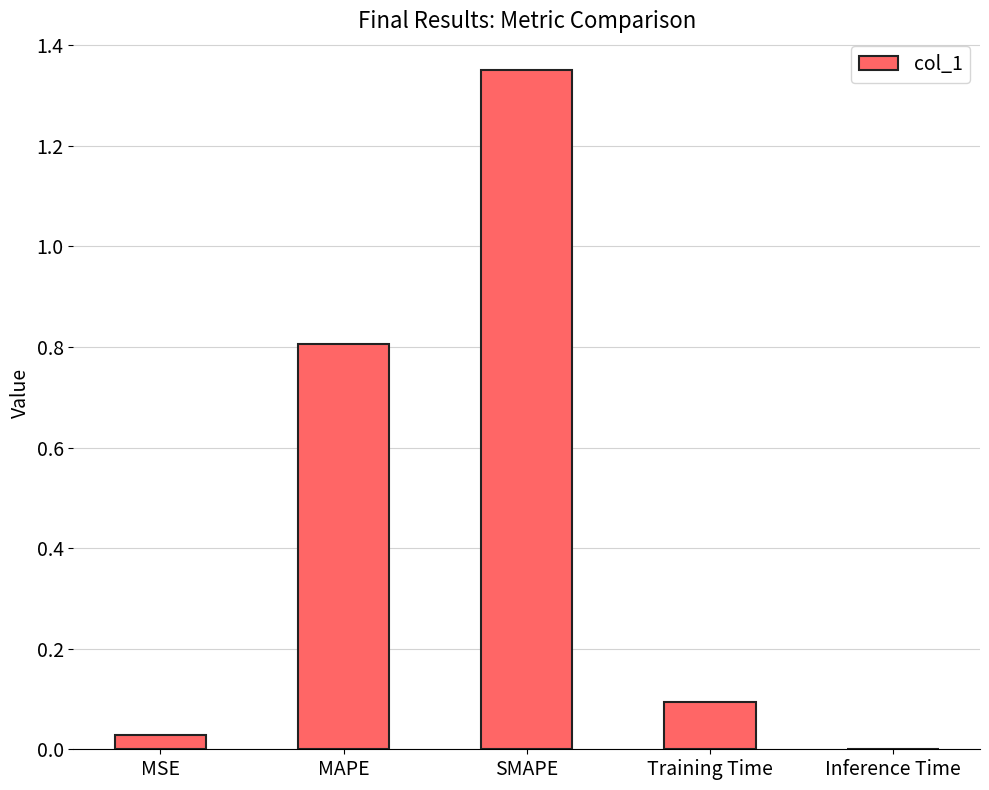

The chart shows a value of 0.0 at Inference Time. True or false?

True